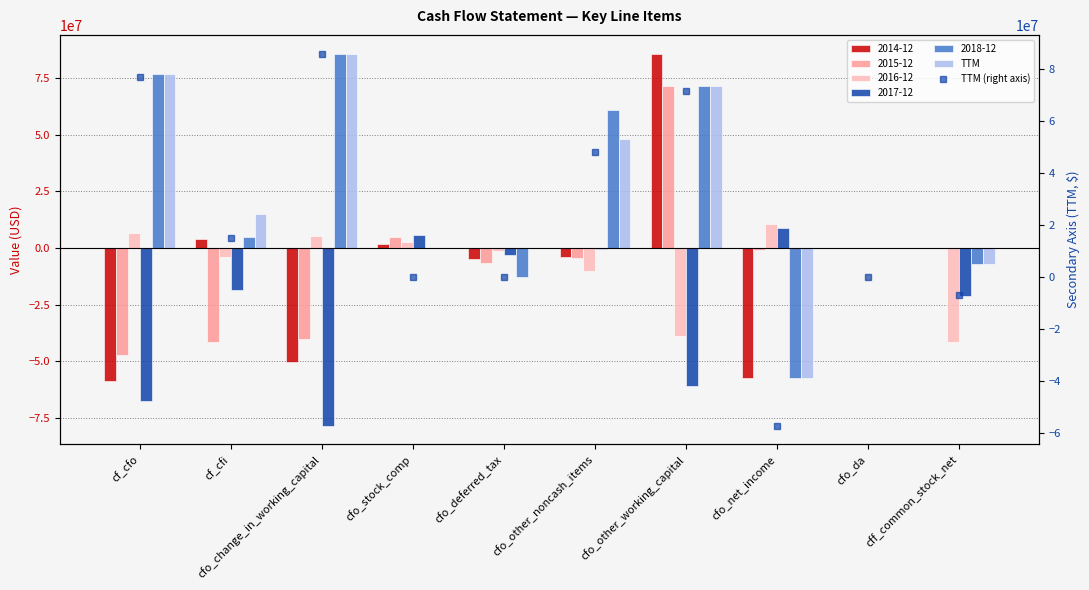

How many groups of bars are there?

10